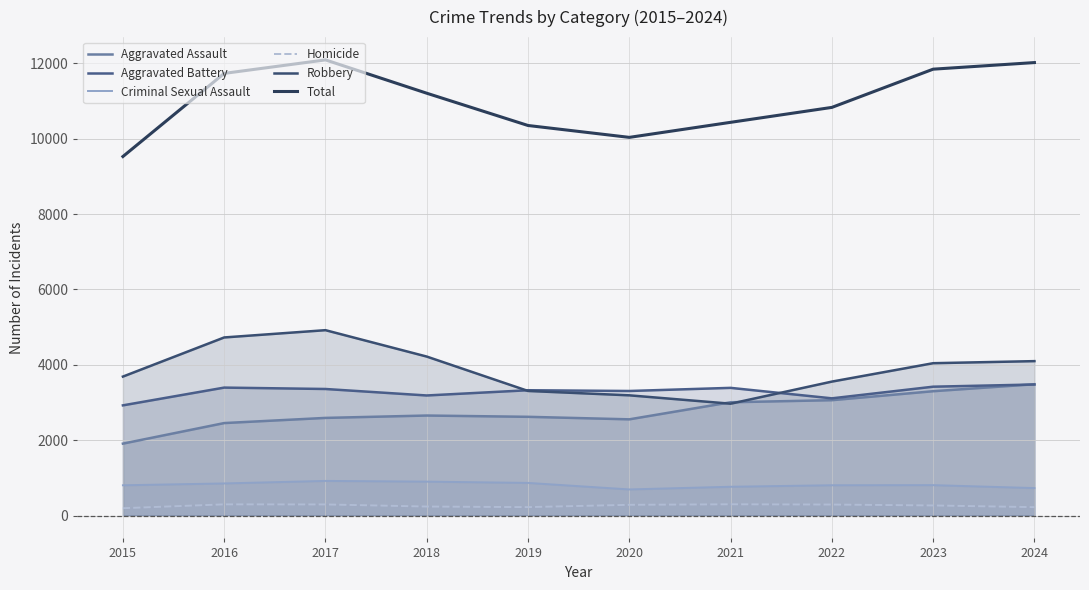

What is the sum of the Aggravated Battery values at 2024 and 2021?

6867